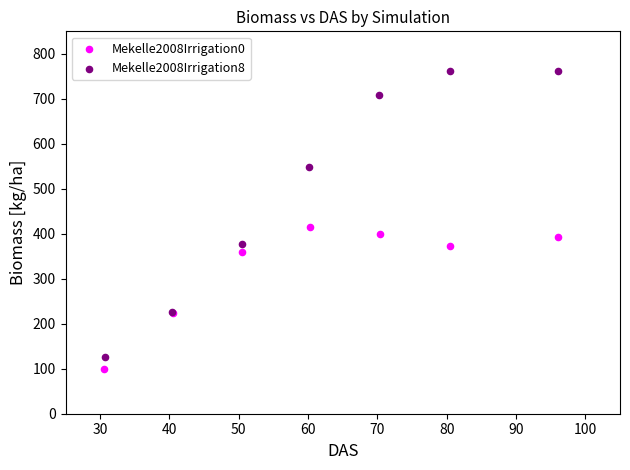

Which series has the widest spread of Y values?

Mekelle2008Irrigation8